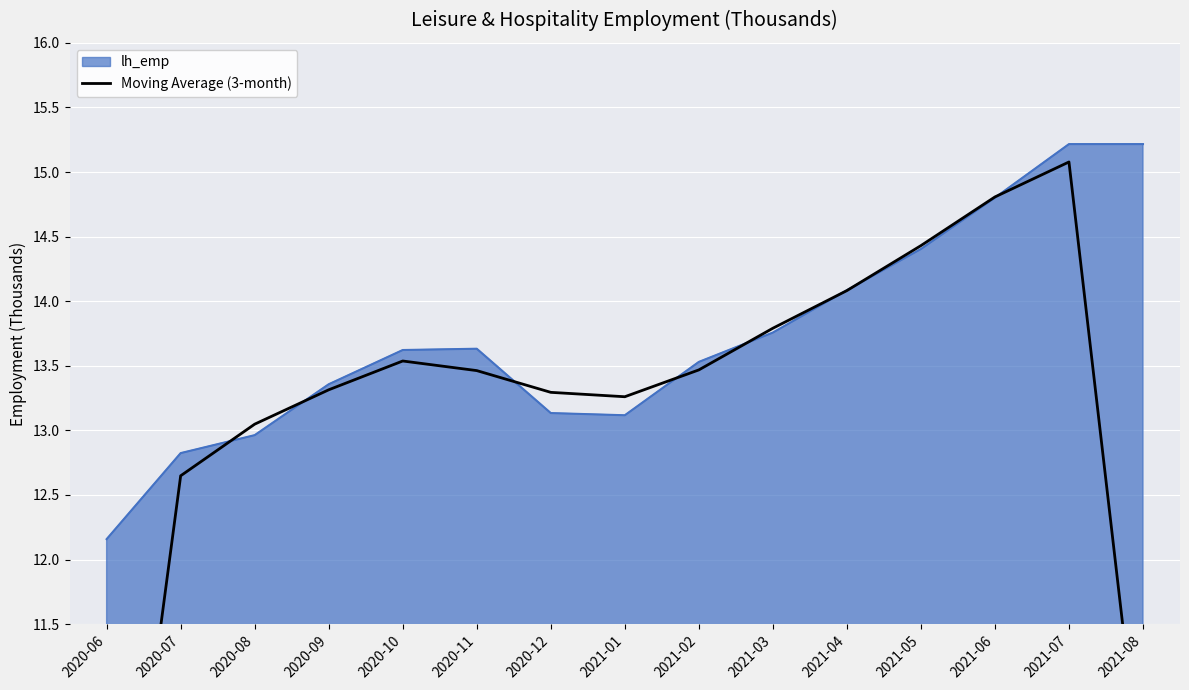

Where is the data nearest to the value 11?

2021-08